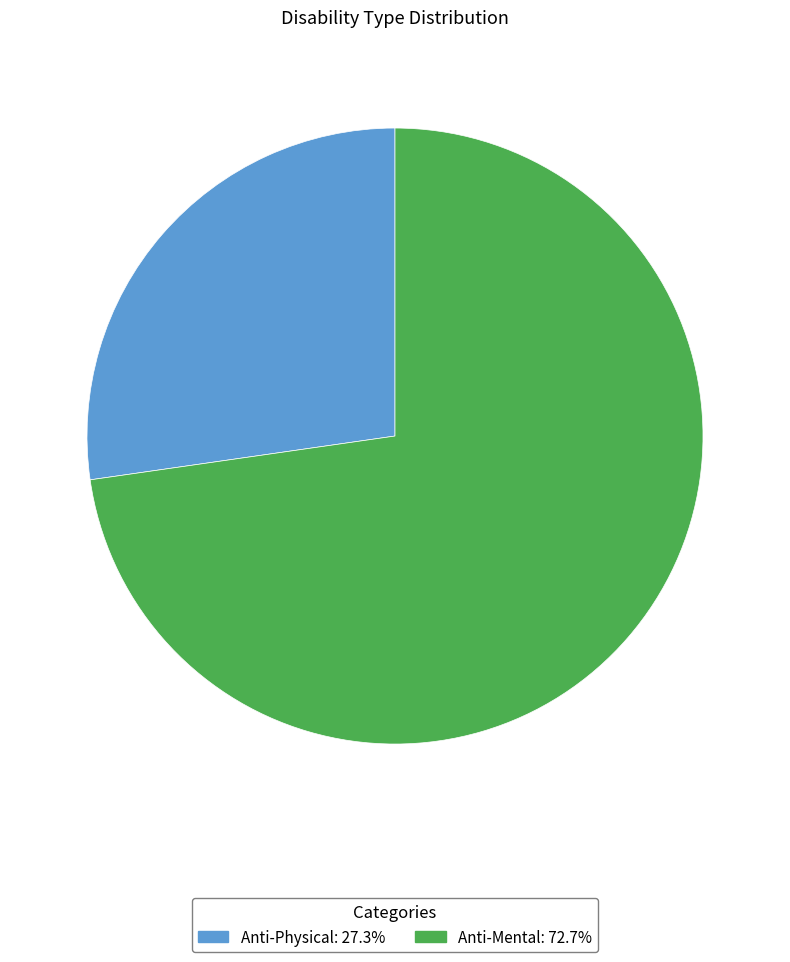

The Anti-Physical slice represents 41% of the pie. True or false?

False